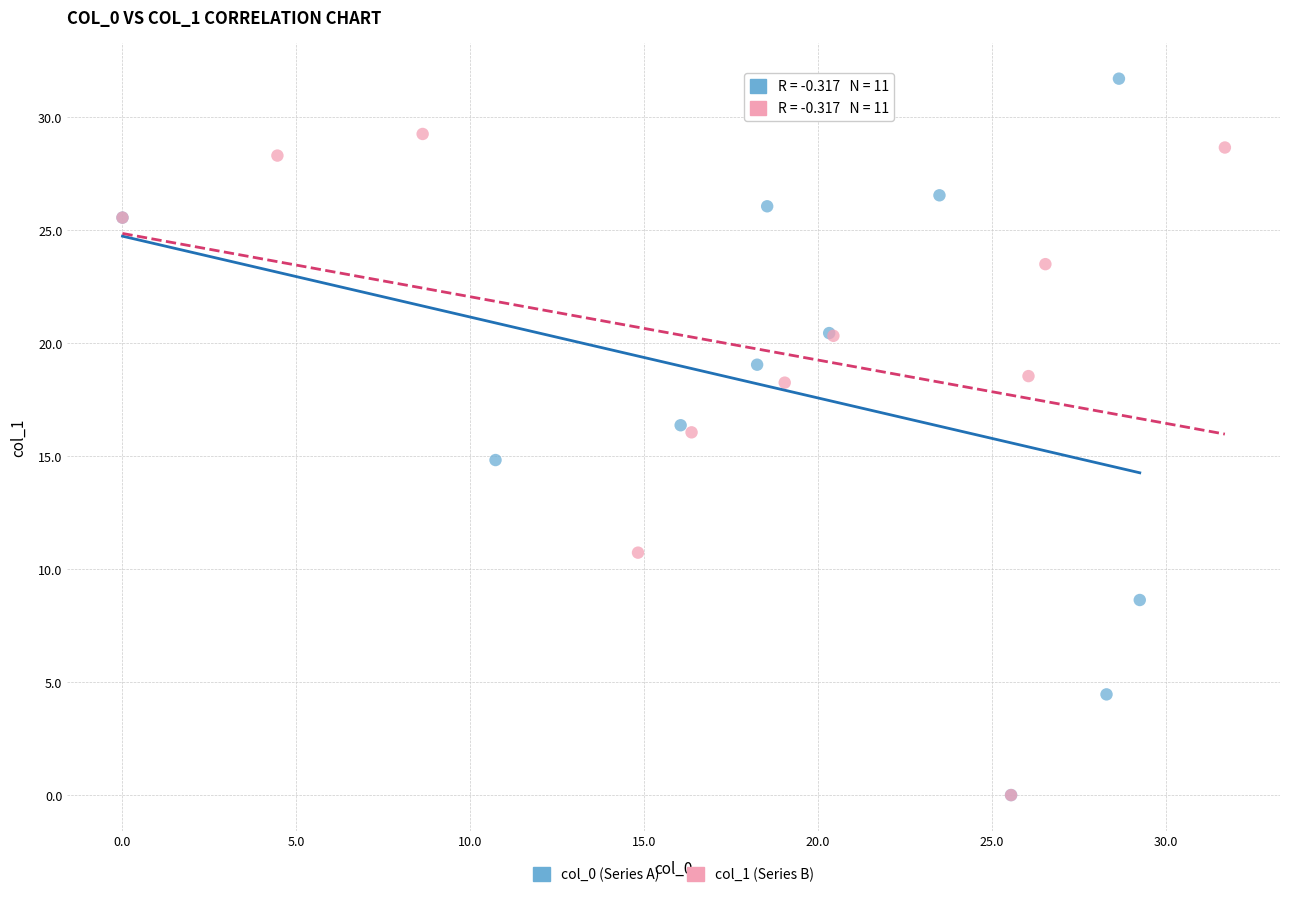

Which series has the largest Y range (max minus min)?

col_0 (Series A)